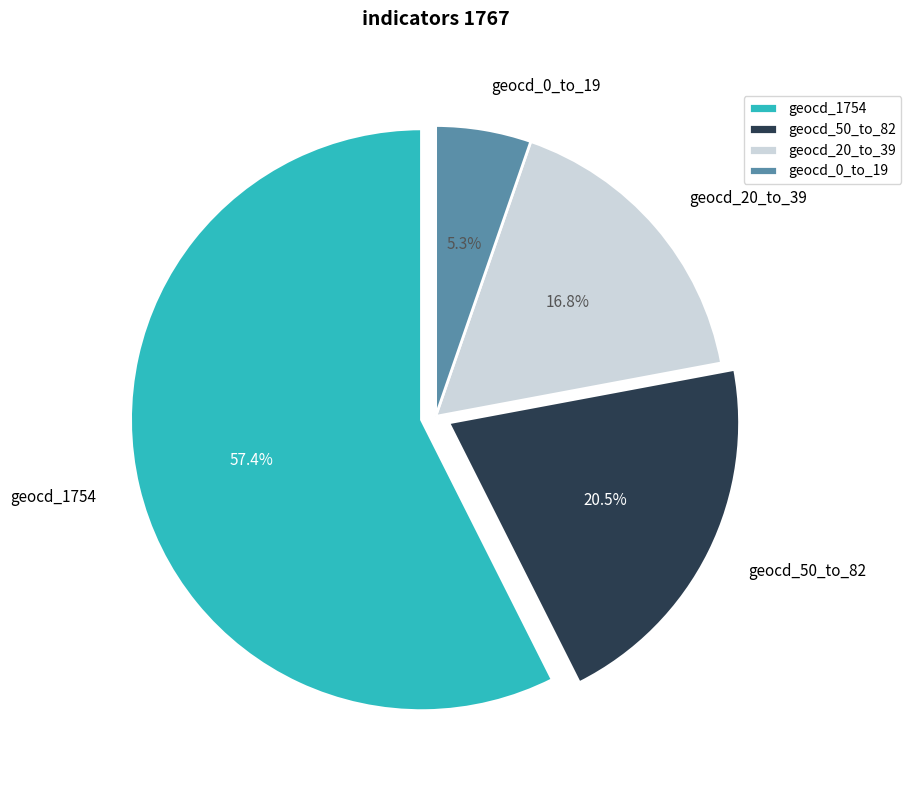

Is there any slice that represents more than half of the pie?

Yes